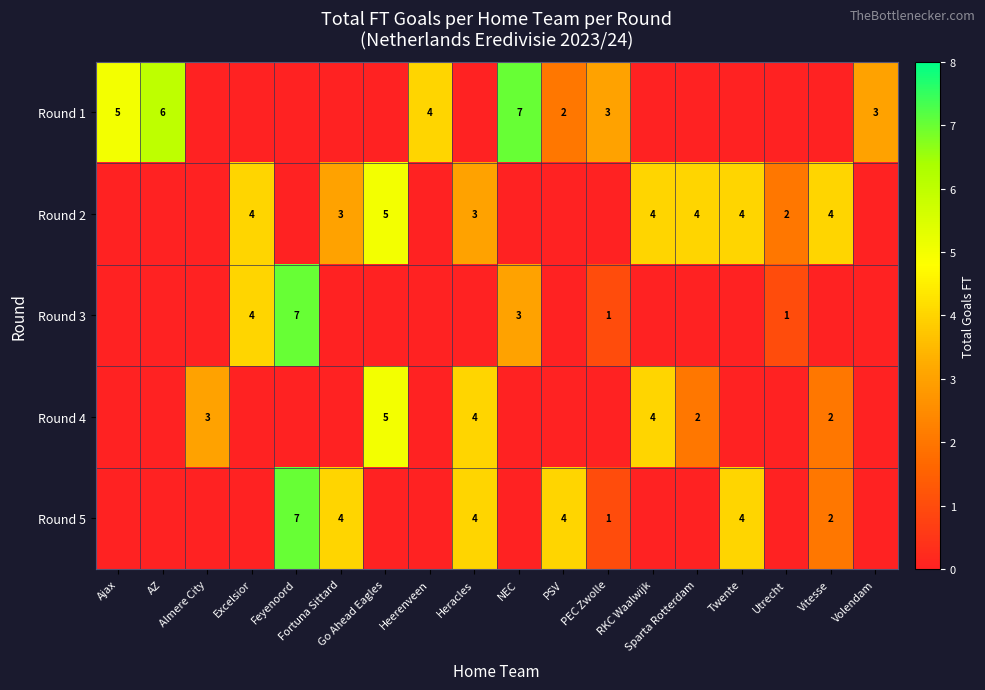

Is it true that Round 4 equals 4 at Heracles?

True